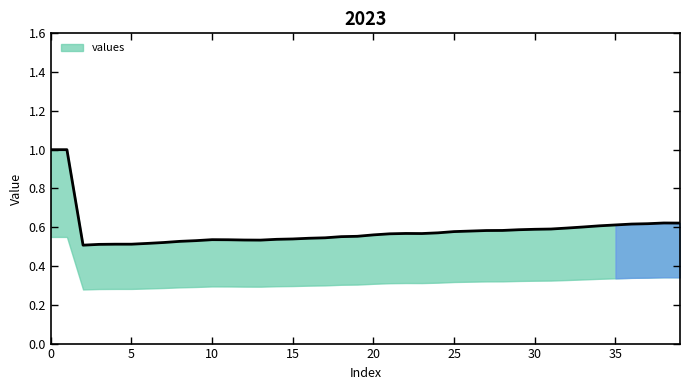

How many data points does each series have?

40